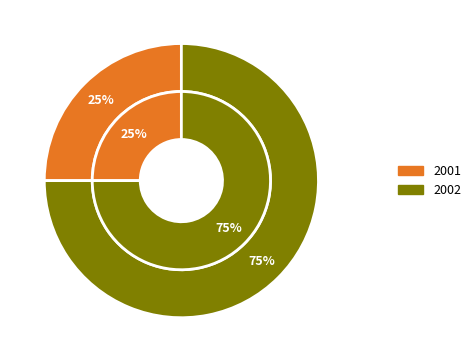

Count the number of slices in the pie.

2